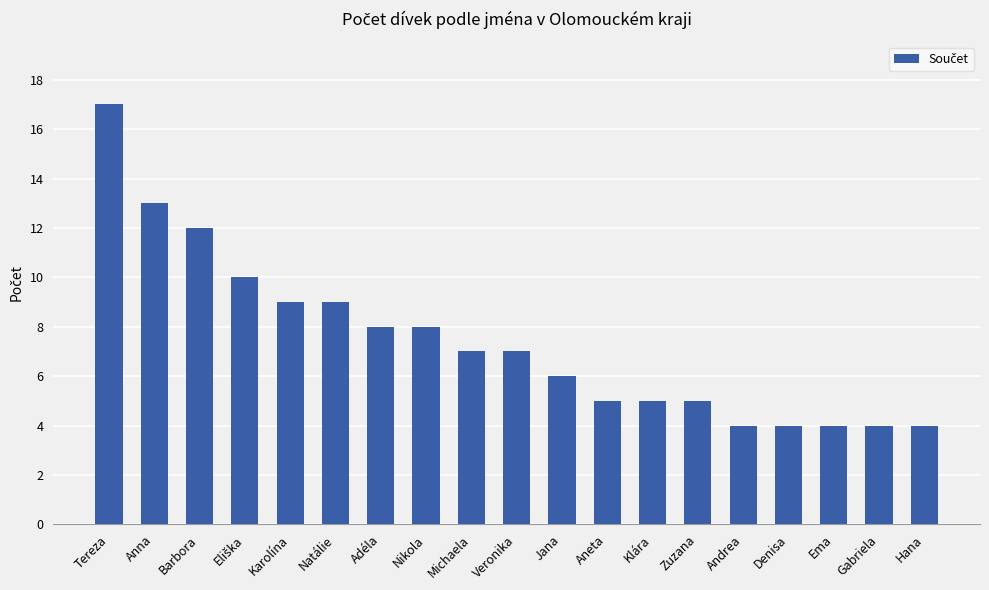

Is it true that the value at Jana is 6?

True